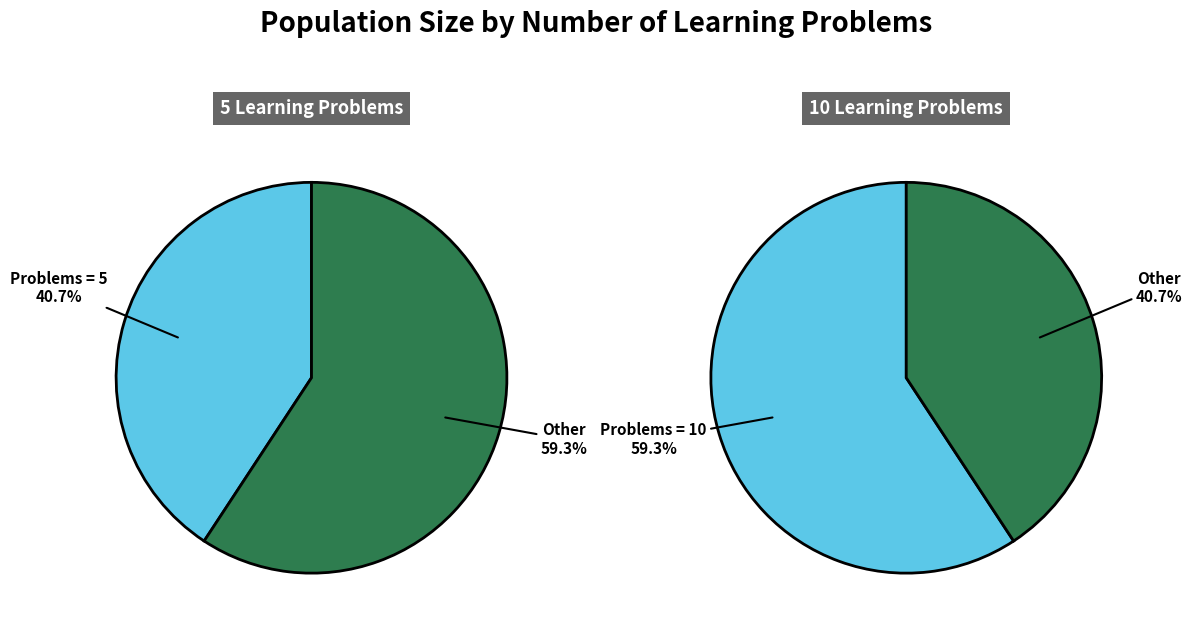

Which slice is the largest?

10